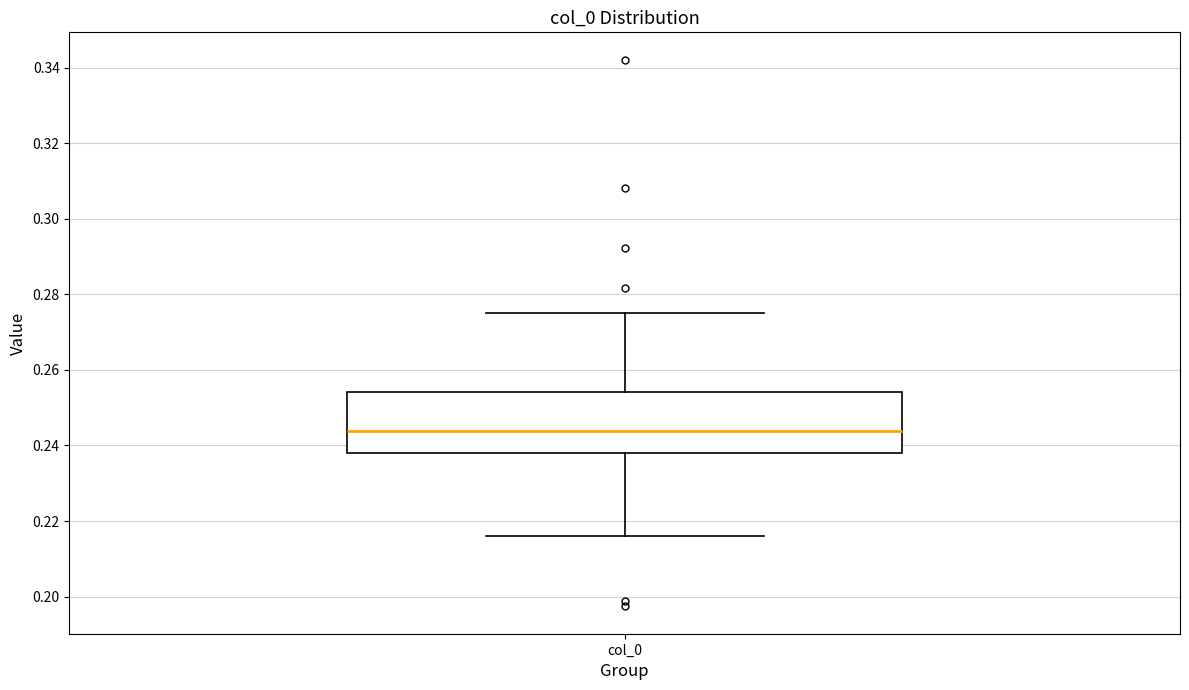

Where is the upper edge of the box for col_0 on the y-axis? The values are not printed on the chart, so give them approximately, as read against the axis.

0.254